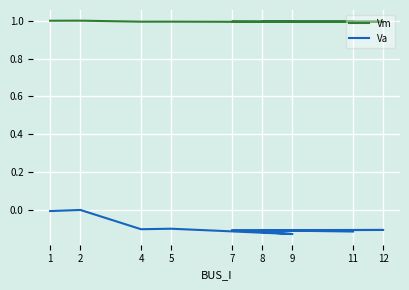

Which series has the largest total across all categories?

Vm